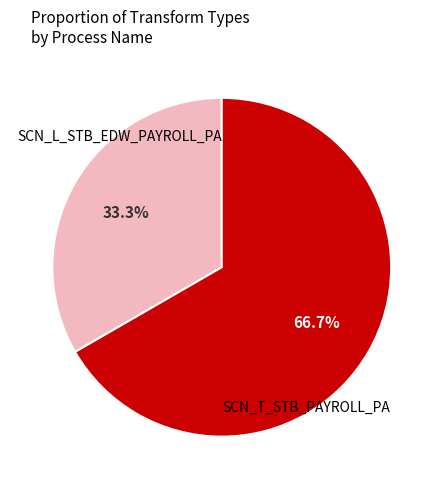

Does any single category account for the majority?

Yes